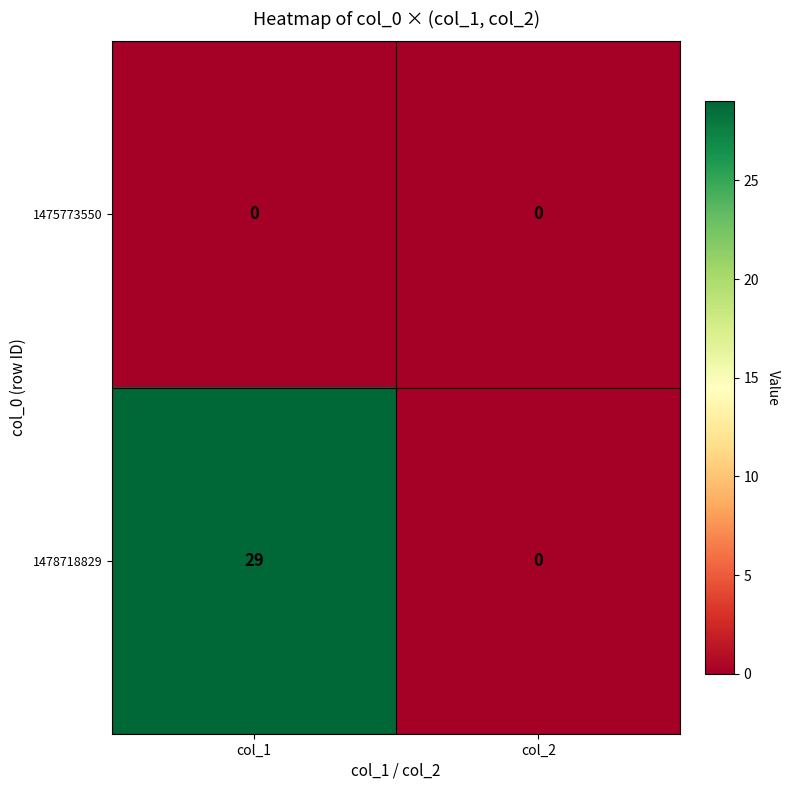

The value of 1478718829 at col_2 is 0. True or false?

True